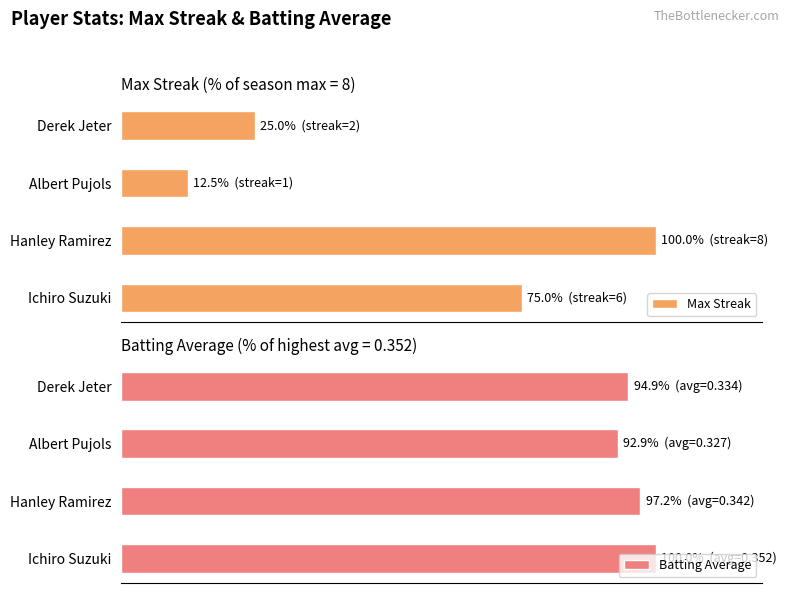

How many Batting Average values are between 94 and 100?

3